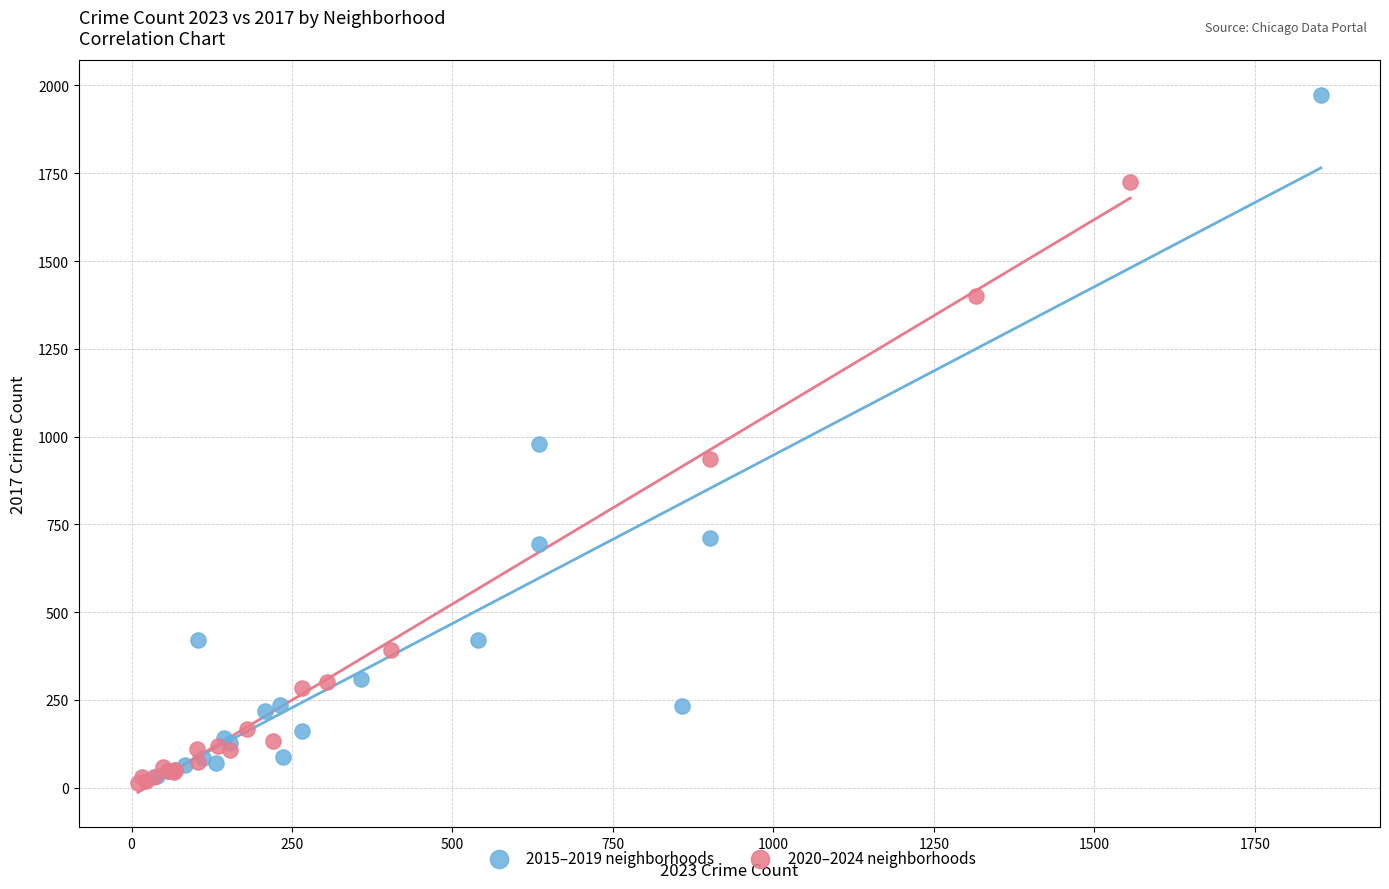

Which series has the widest spread of Y values?

2015–2019 neighborhoods